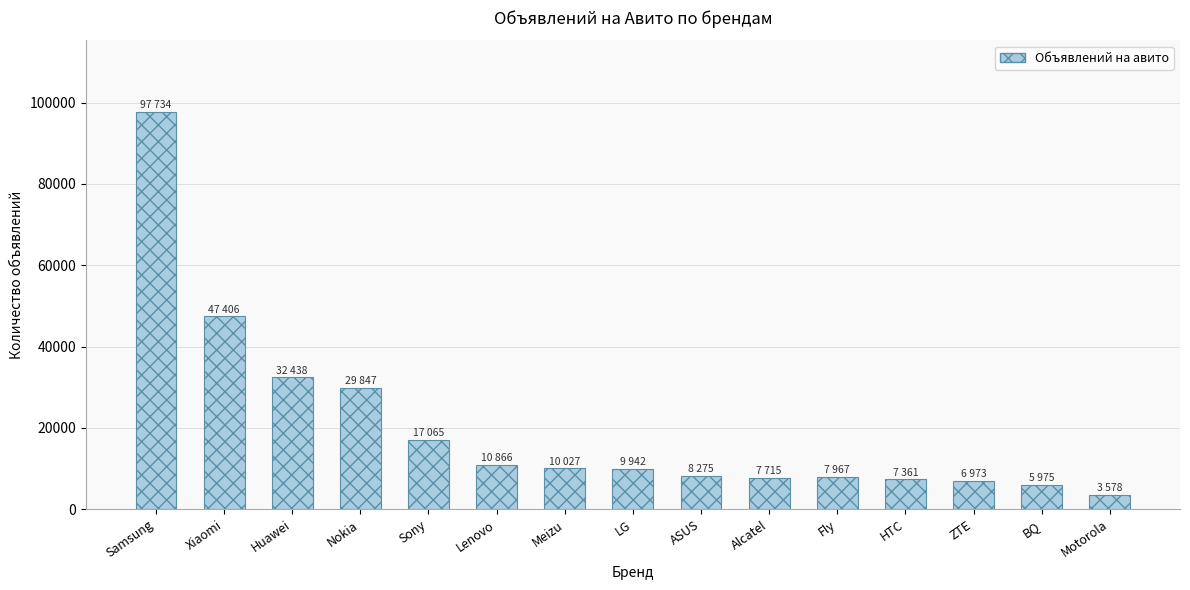

Approximately how many times larger is the value at Meizu compared to Motorola?

2.8